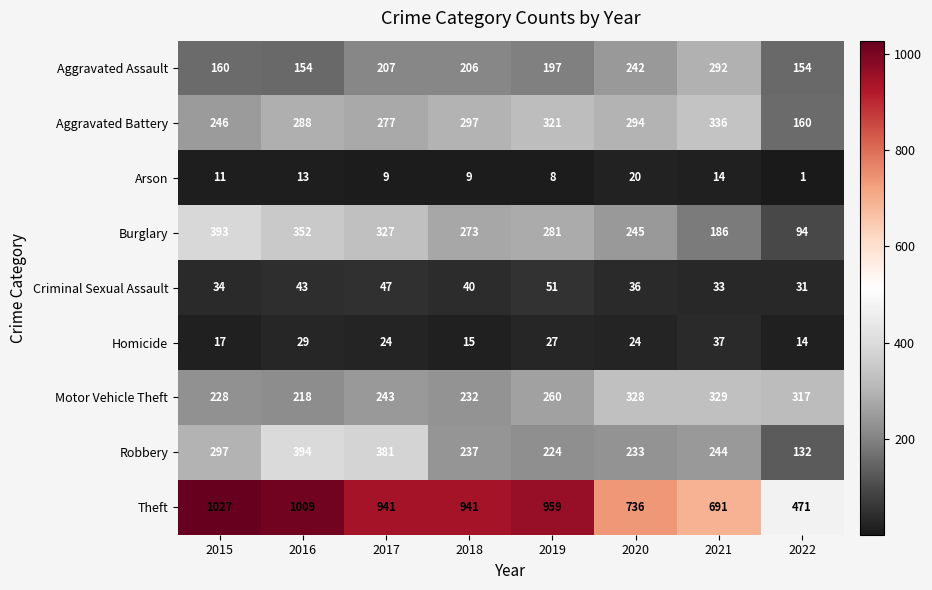

Where is Robbery nearest to the value 263?

2021